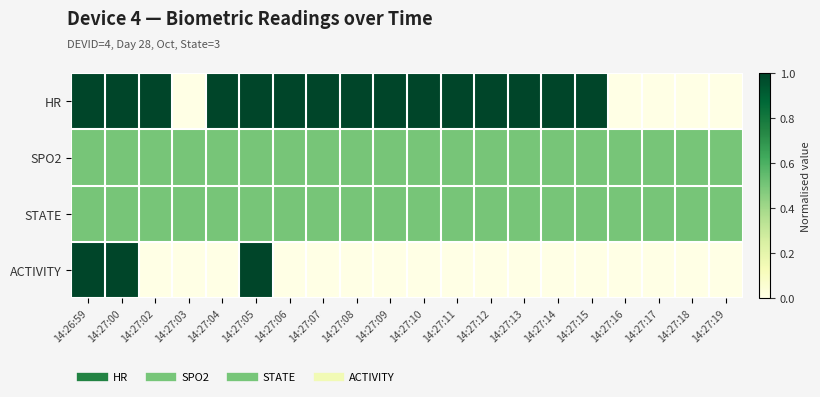

At which category is the sum across all series the highest?

14:26:59